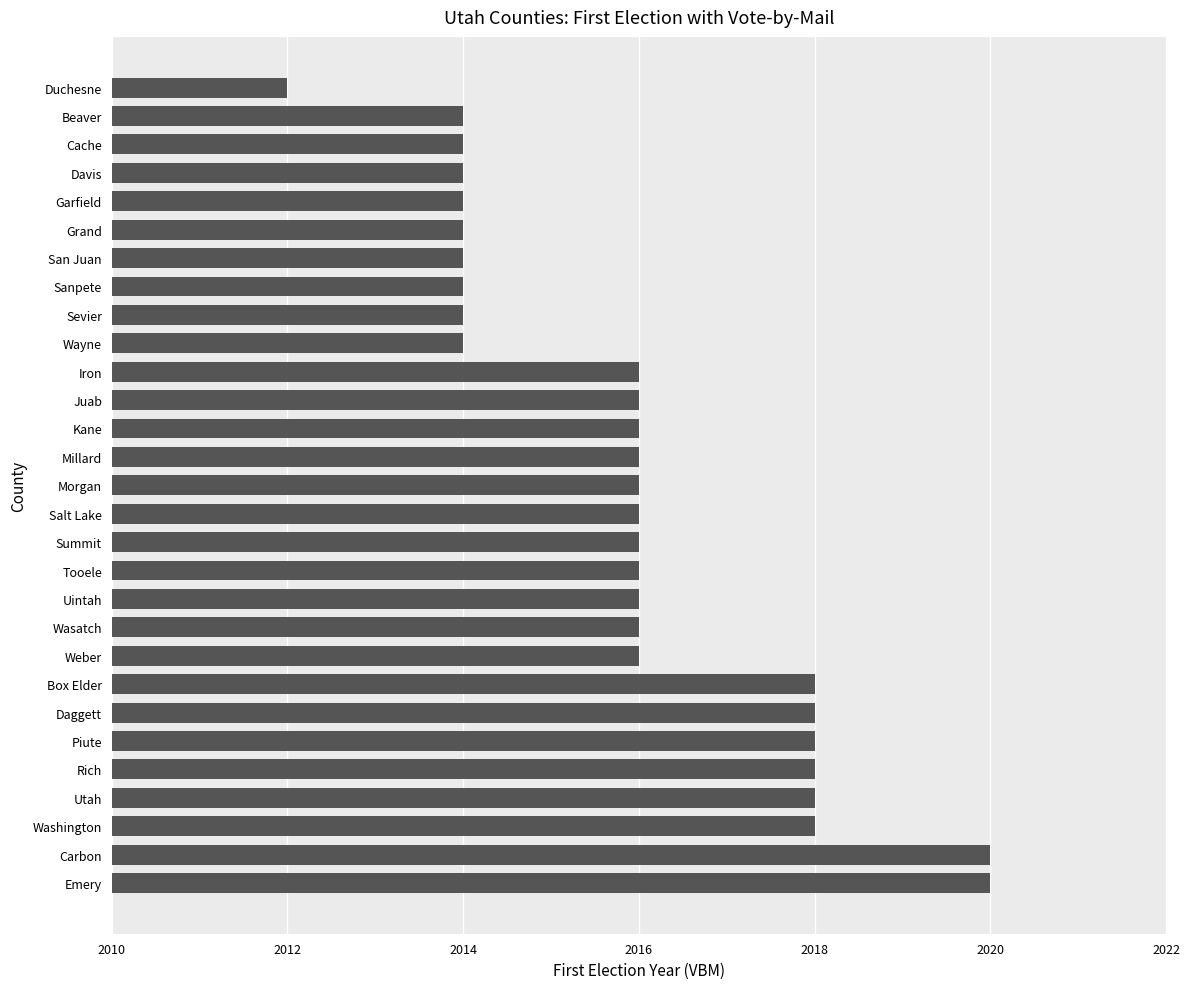

What is the approximate value at Summit?

2016